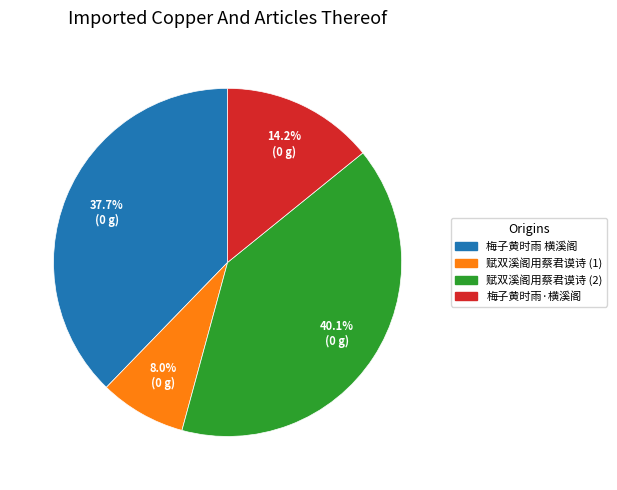

Does any single category account for the majority?

No